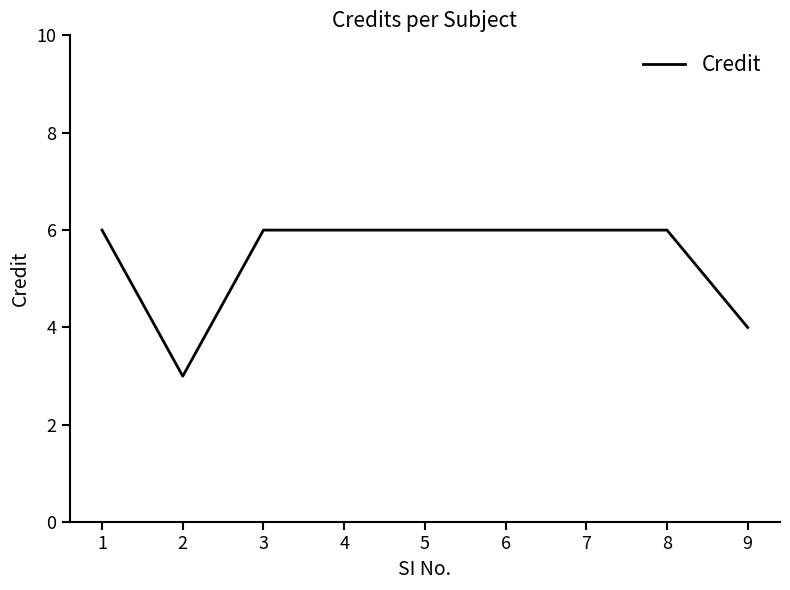

Is it true that the value at 1 is 9?

False